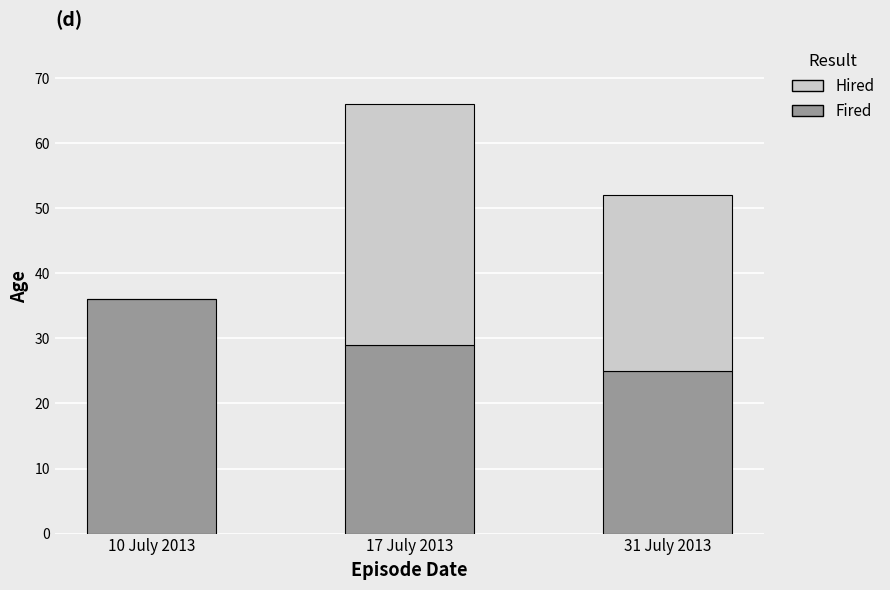

Reading left to right, what are the values for Fired?

10 July 2013=36	17 July 2013=29	31 July 2013=25